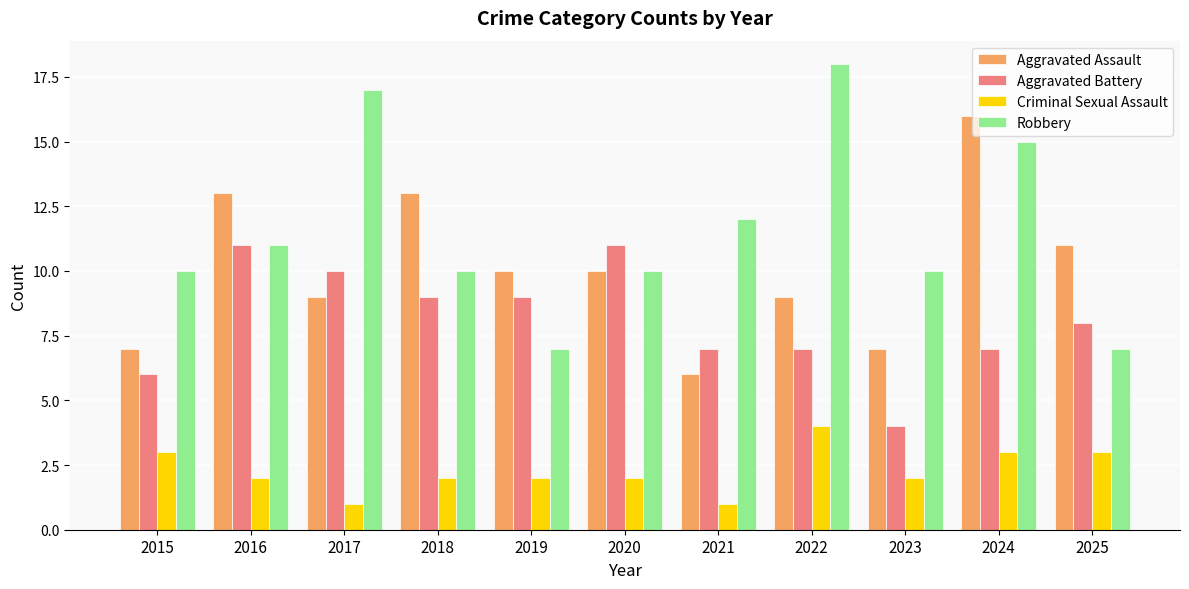

At which category is the sum across all series the highest?

2024